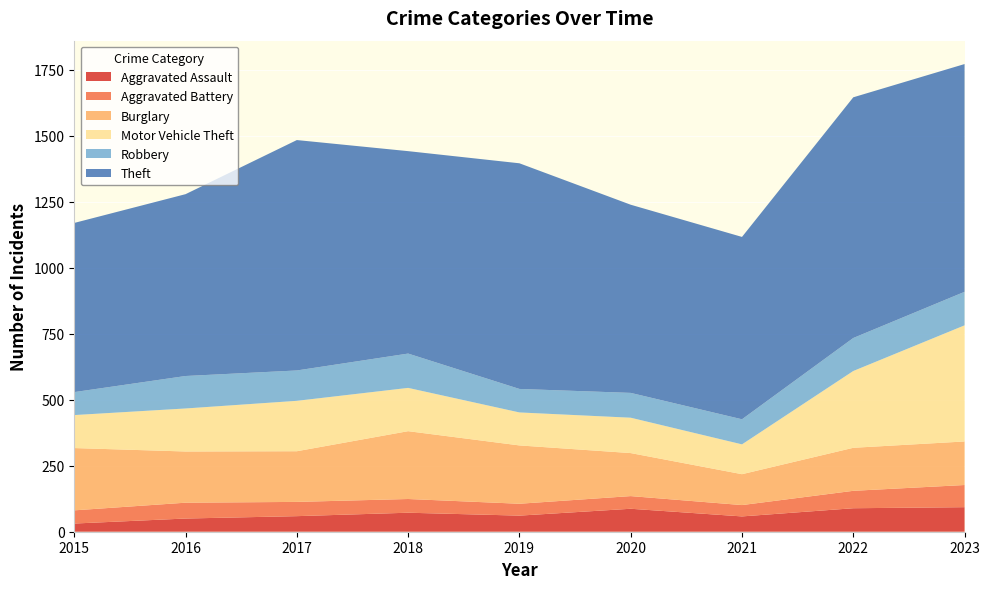

Reading left to right, what are all the values shown in this chart?

Aggravated Assault: 2015=31	2016=50	2017=59	2018=72	2019=61	2020=87	2021=58	2022=89	2023=93
Aggravated Battery: 2015=50	2016=60	2017=54	2018=52	2019=45	2020=48	2021=43	2022=66	2023=84
Burglary: 2015=236	2016=194	2017=192	2018=257	2019=221	2020=163	2021=117	2022=163	2023=165
Motor Vehicle Theft: 2015=125	2016=163	2017=191	2018=164	2019=125	2020=134	2021=113	2022=291	2023=440
Robbery: 2015=87	2016=123	2017=115	2018=130	2019=89	2020=94	2021=95	2022=125	2023=127
Theft: 2015=641	2016=689	2017=873	2018=767	2019=855	2020=713	2021=691	2022=912	2023=863